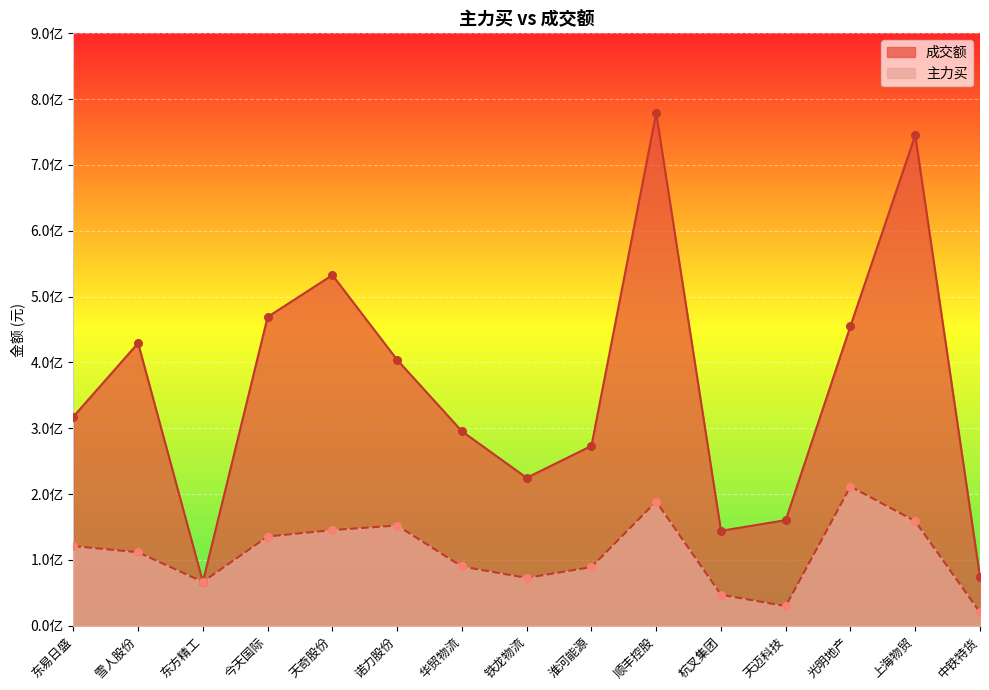

Which series reaches the minimum Y coordinate?

主力买